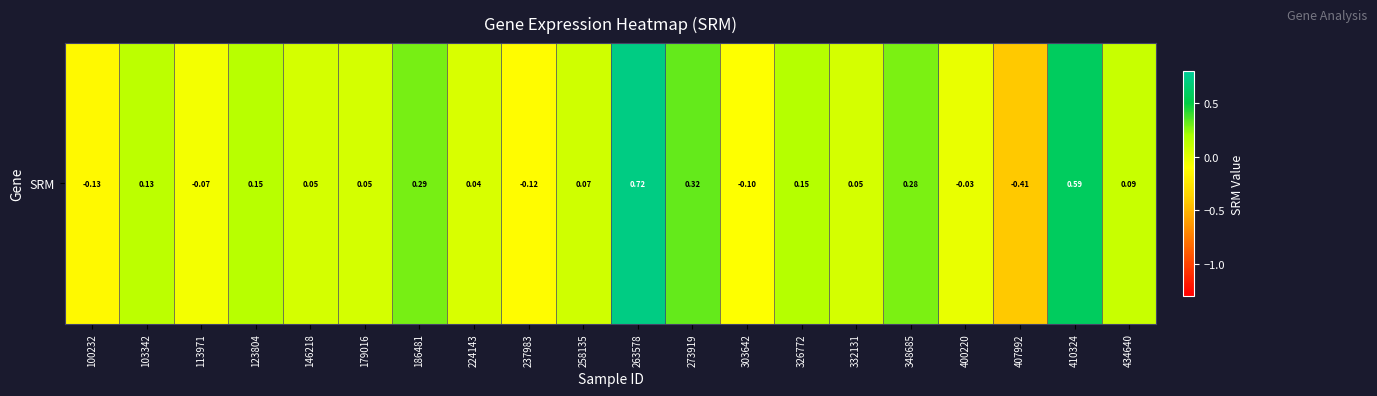

What is the minimum value shown in the chart?

-0.4